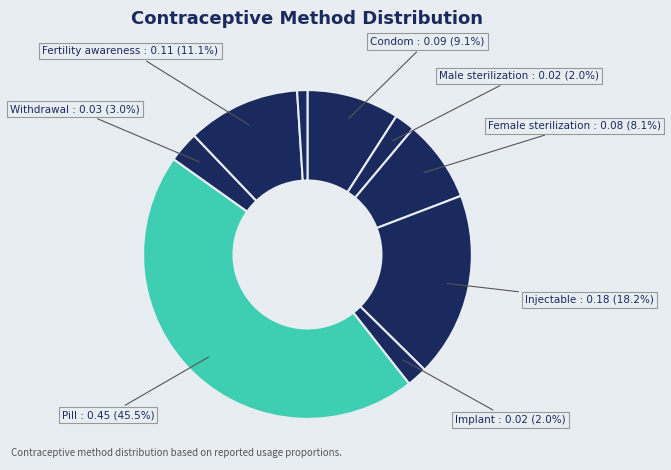

Is there any slice that represents more than half of the pie?

No